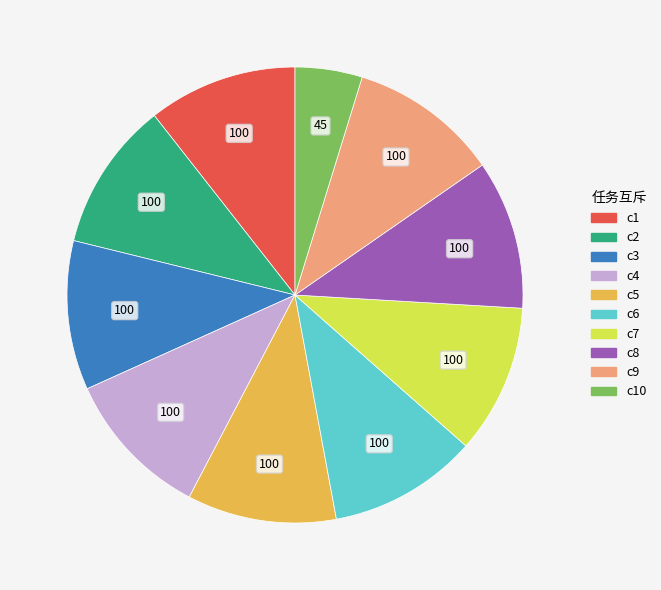

Does any single category account for the majority?

No